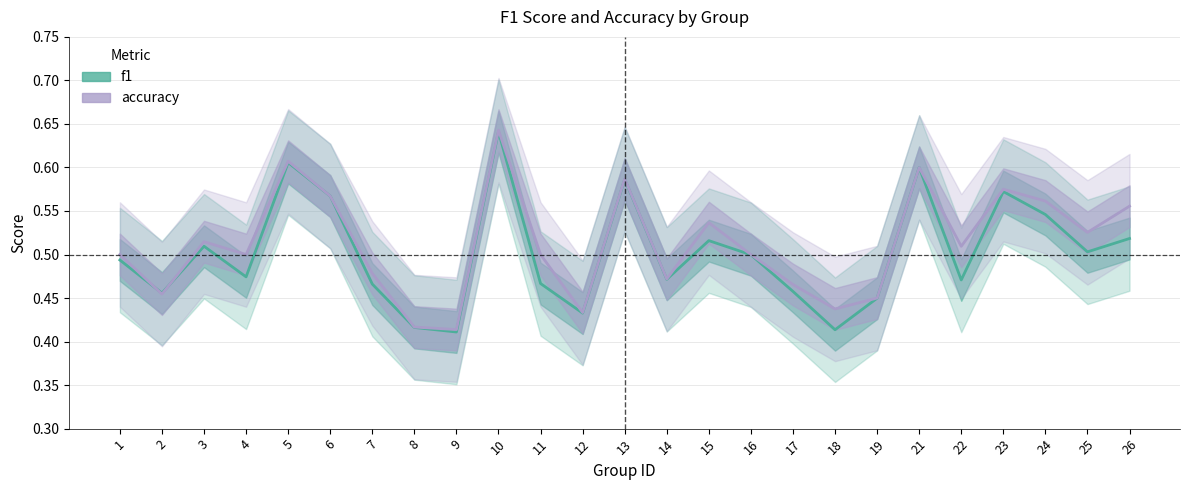

Rank the series by their average value, from lowest to highest.

f1, accuracy